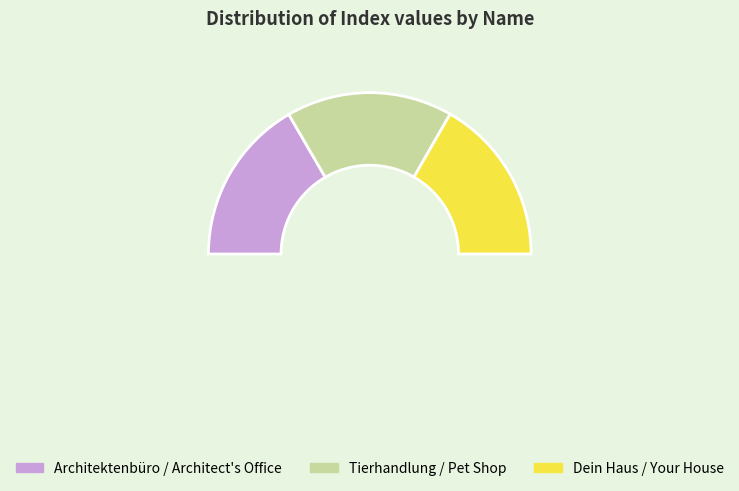

Is there any slice that represents more than half of the pie?

No